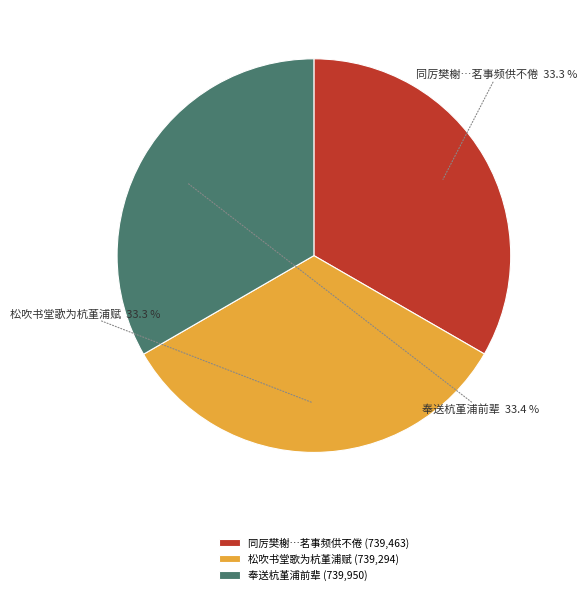

What is the total percentage of 同厉樊榭…茗事频供不倦 and 松吹书堂歌为杭堇浦赋?

66.6%